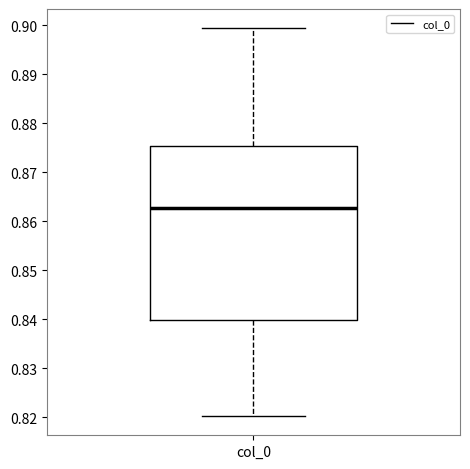

Read this box plot against the y-axis: the position of the median line, the range covered by the box, and the ends of both whiskers. The values are not printed on the chart, so give them approximately, as read against the axis.

median 0.863, box 0.840 to 0.875, whiskers 0.820 to 0.899